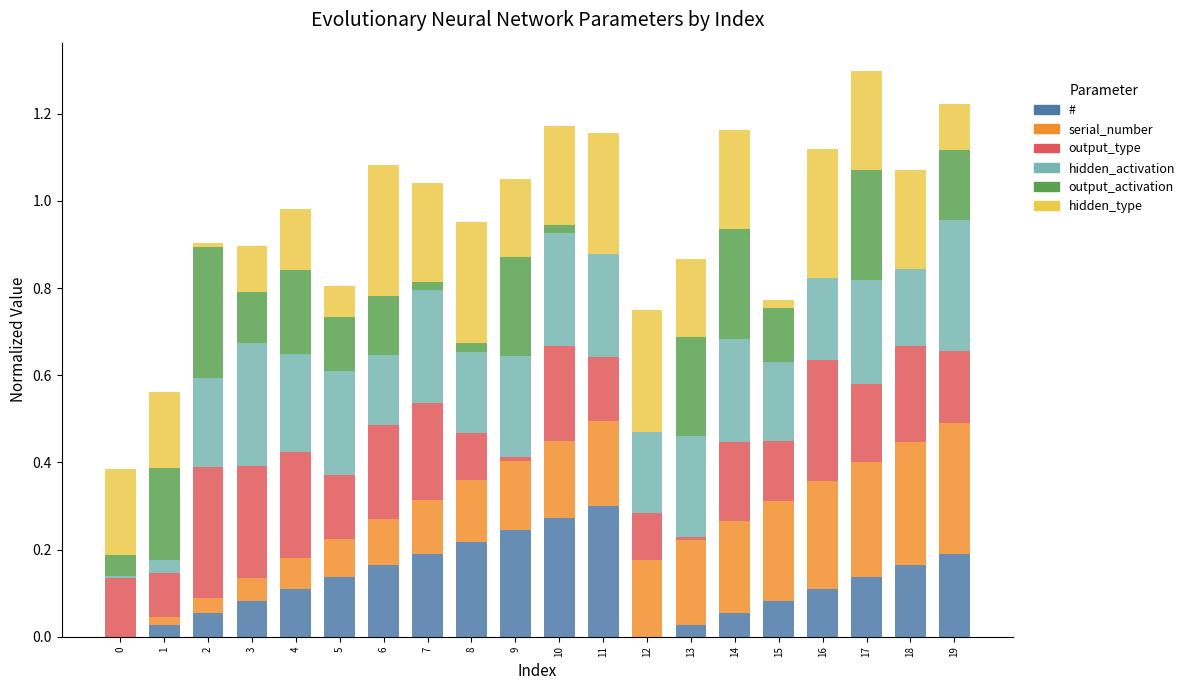

Are the bars grouped side by side (vs. stacked)?

No